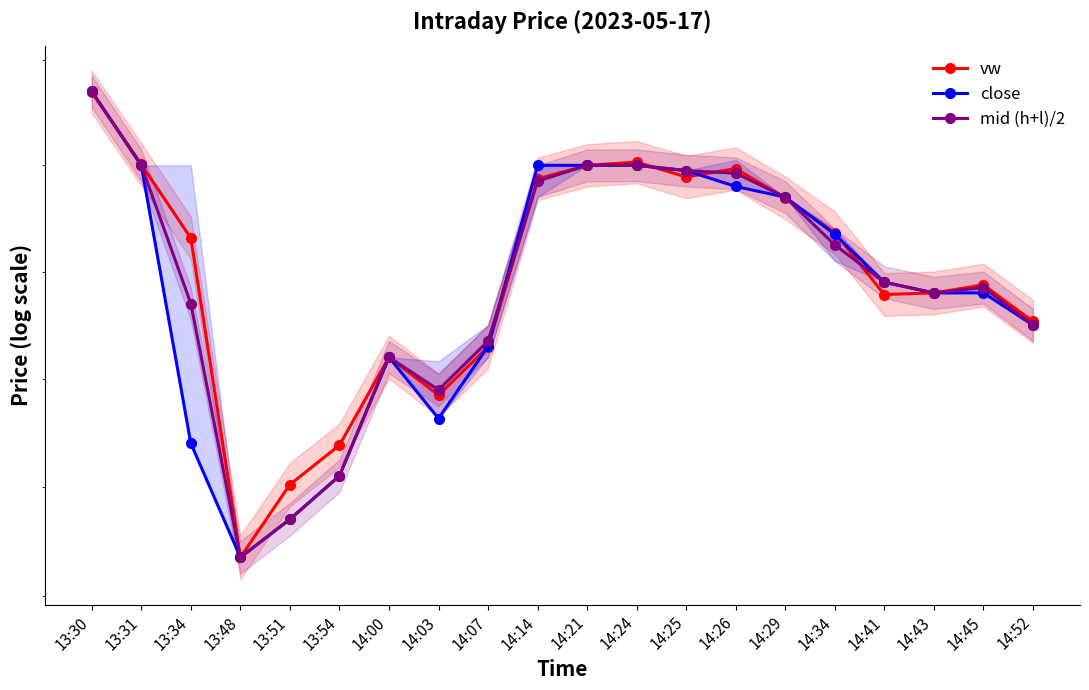

In vw, how many points are higher than both neighbors (excluding endpoints)?

4